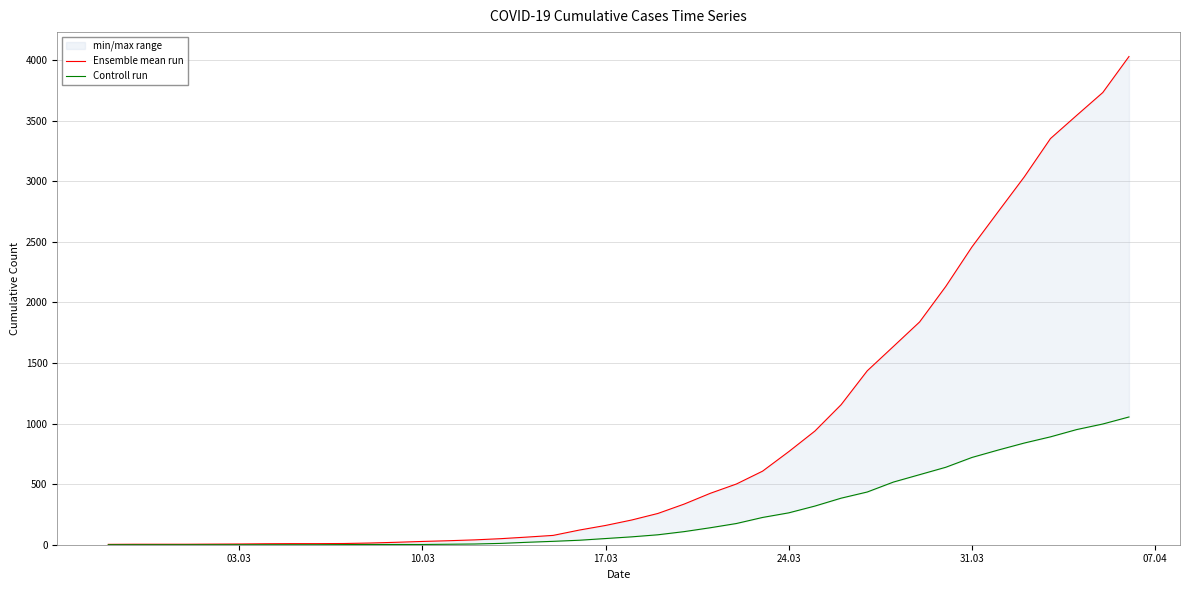

True or false: Controll run and Ensemble mean run cross at least once.

False